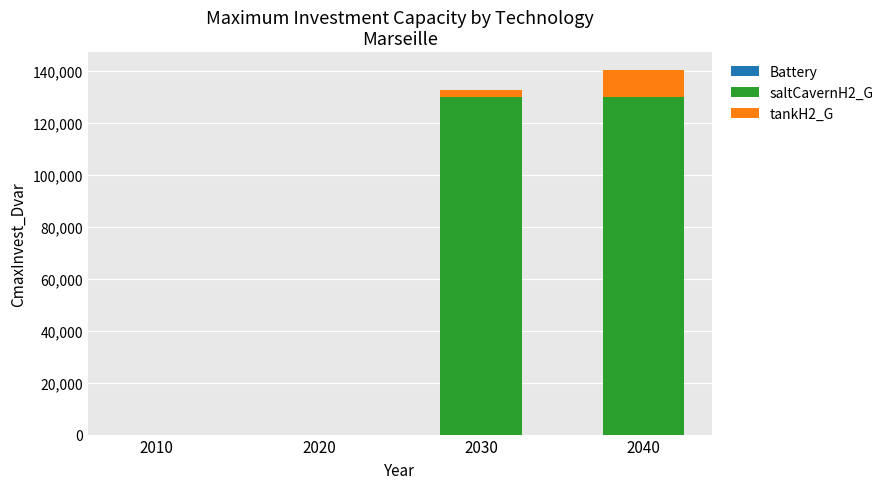

At which category is the sum across all series the highest?

2040